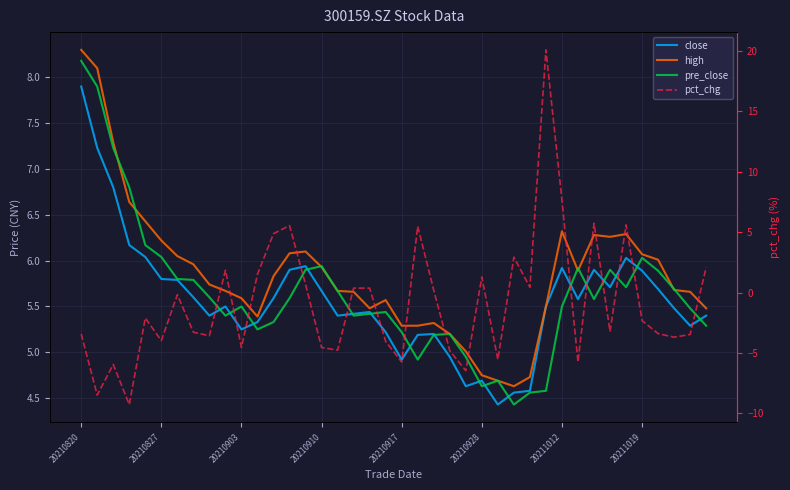

True or false: pct_chg has a value of -3.4 at 20210820.

True